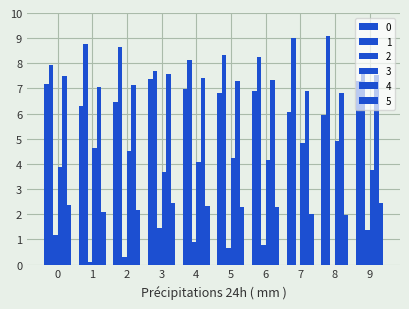

At which label is 1 closest to 0?

3